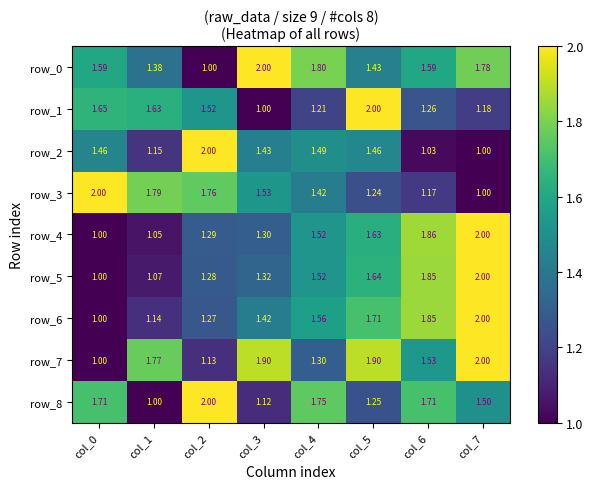

Is the value of row_0 at col_1 greater than the value of row_1 at col_1?

No